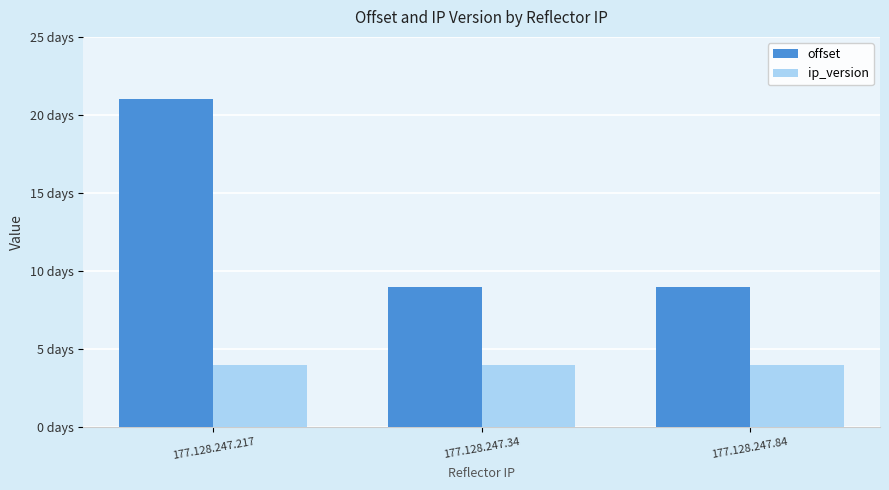

Rank the series at 177.128.247.34 from highest to lowest value.

offset, ip_version